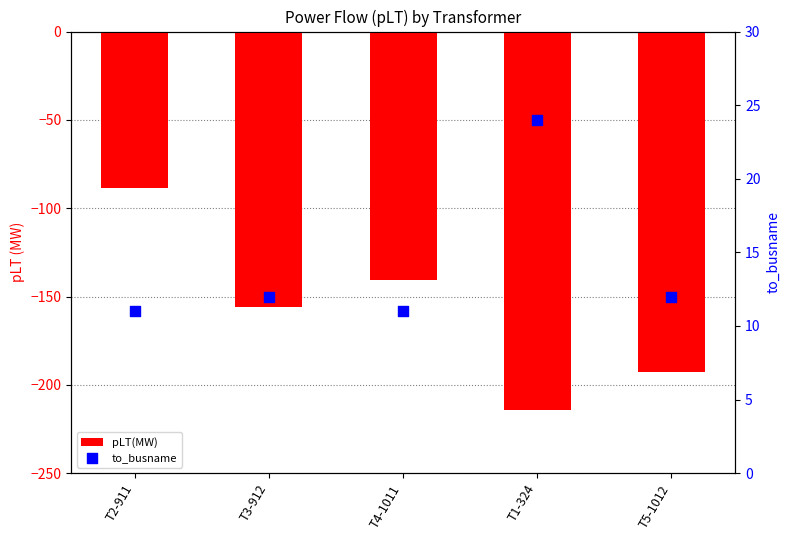

At how many categories does at least one series exceed -152?

5